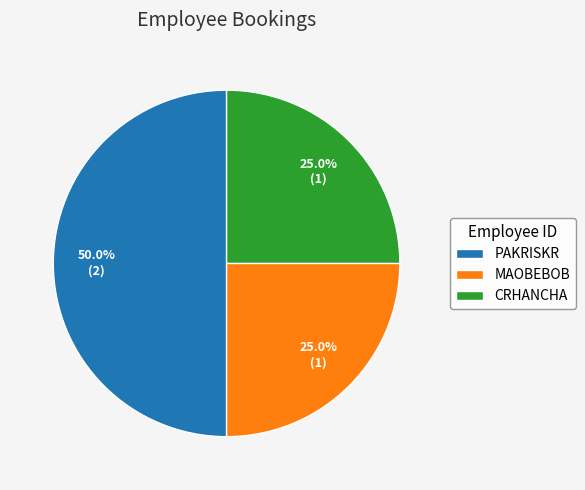

How many segments does this pie chart have?

3